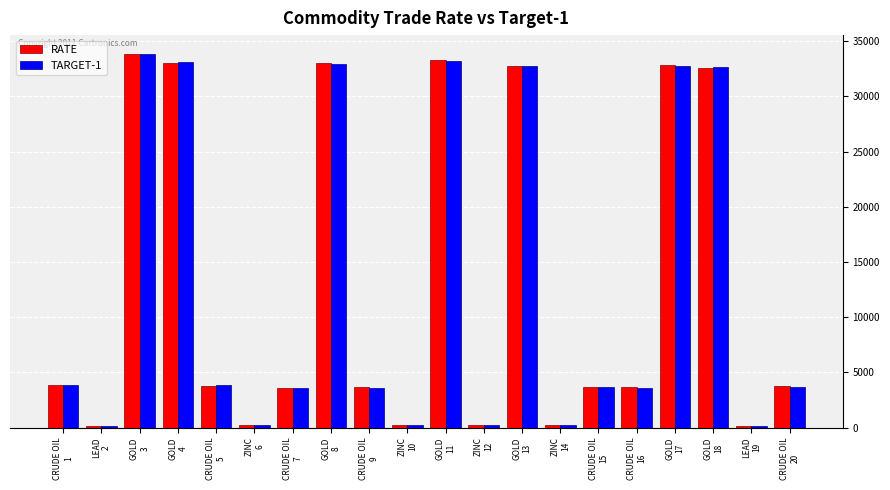

What is the sum of all TARGET-1 values?

258174.5